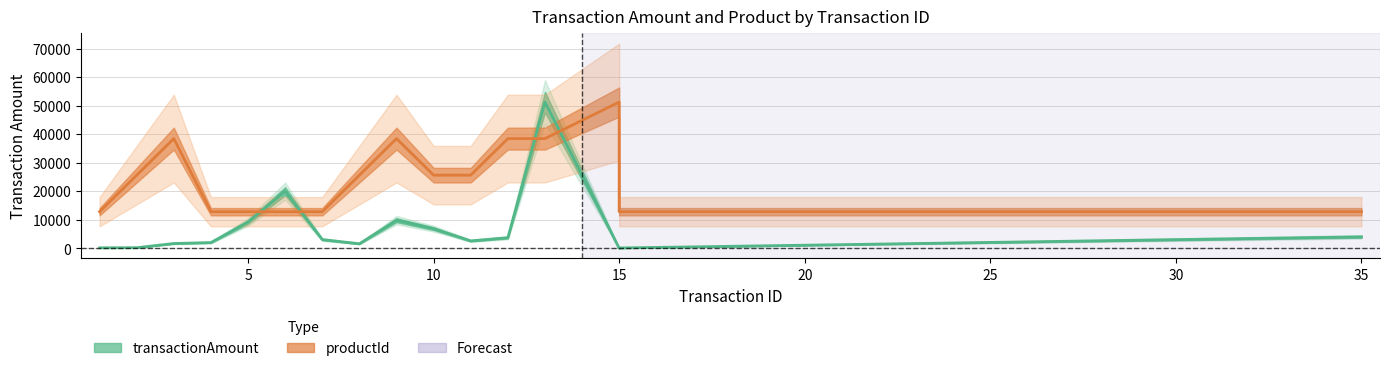

True or false: productId and transactionAmount cross at least once.

True